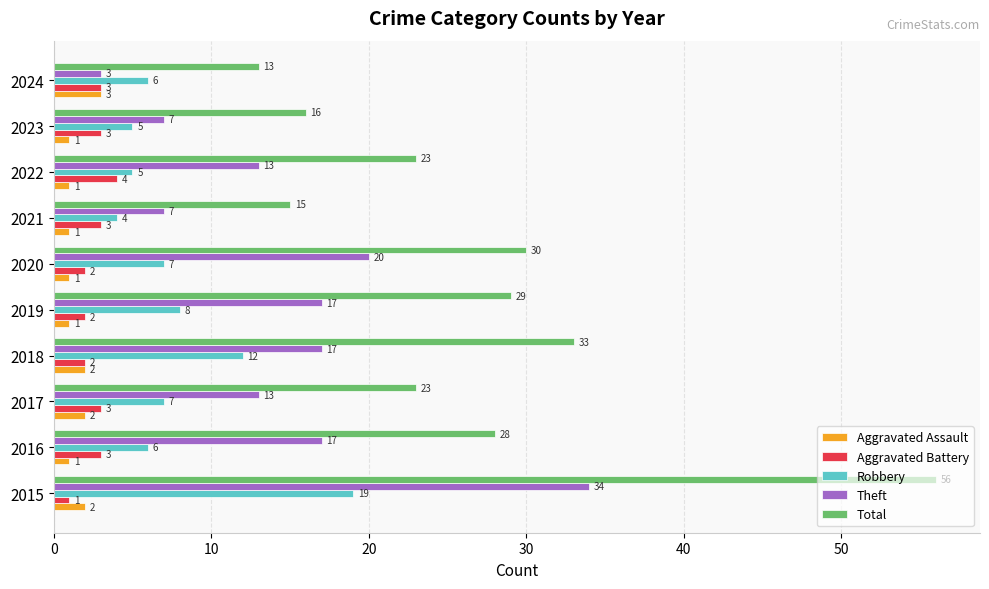

The value of Aggravated Battery at 2017 is 3. True or false?

True